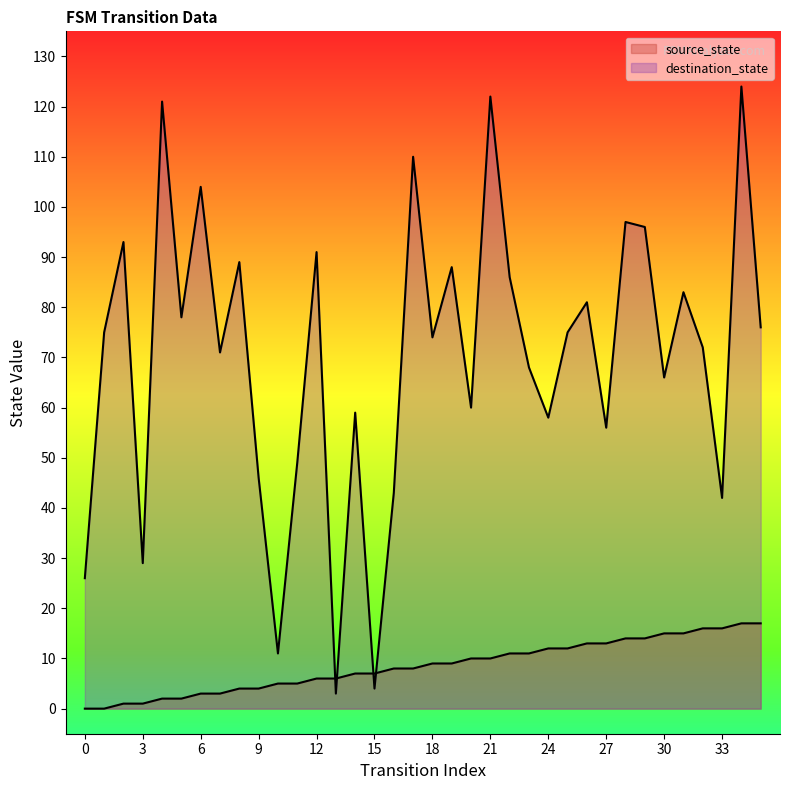

How many values in the source_state series are below 9?

18